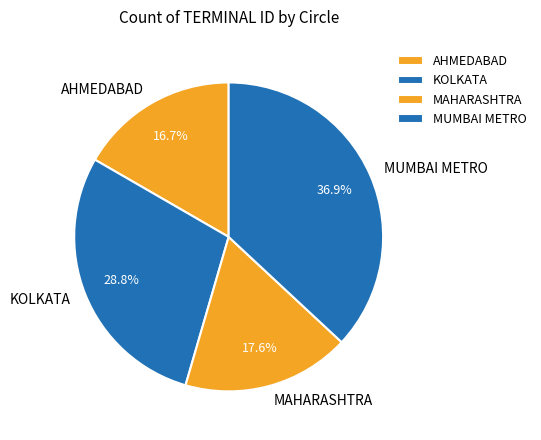

To the nearest percent, what portion does MUMBAI METRO represent?

37%